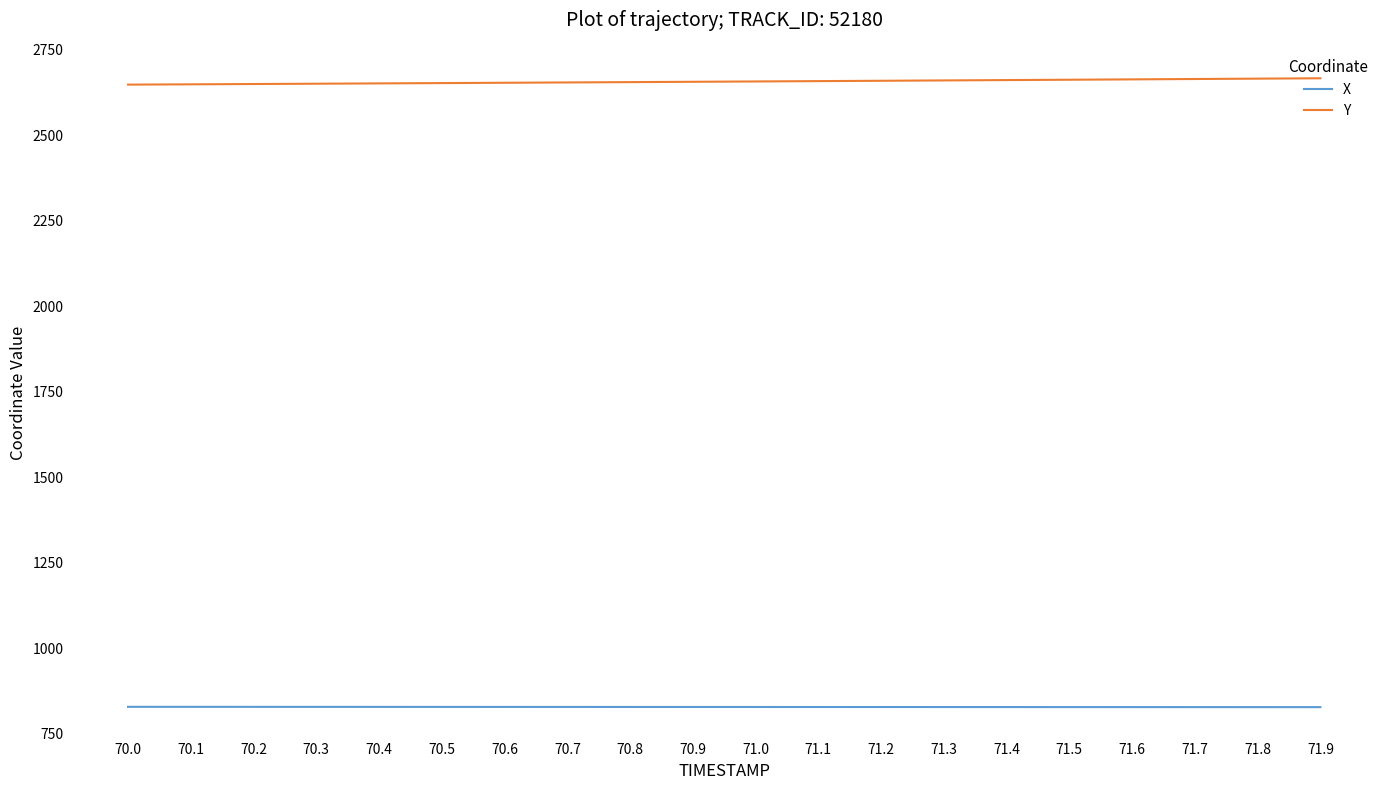

How many lines are shown in the chart?

2